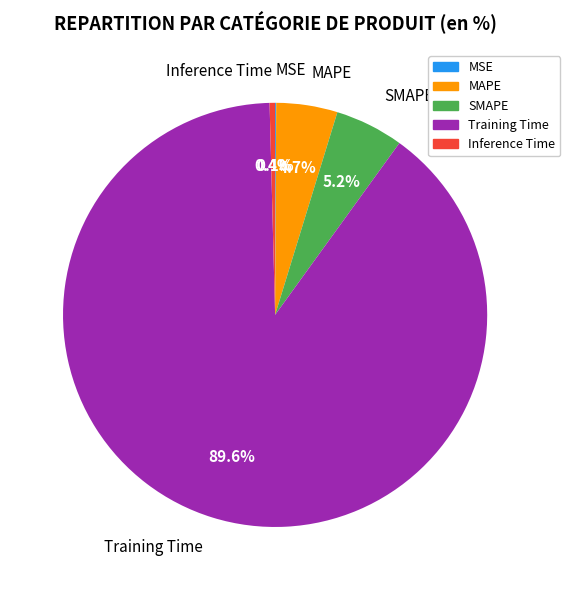

Does Training Time account for over 50% of the chart?

Yes